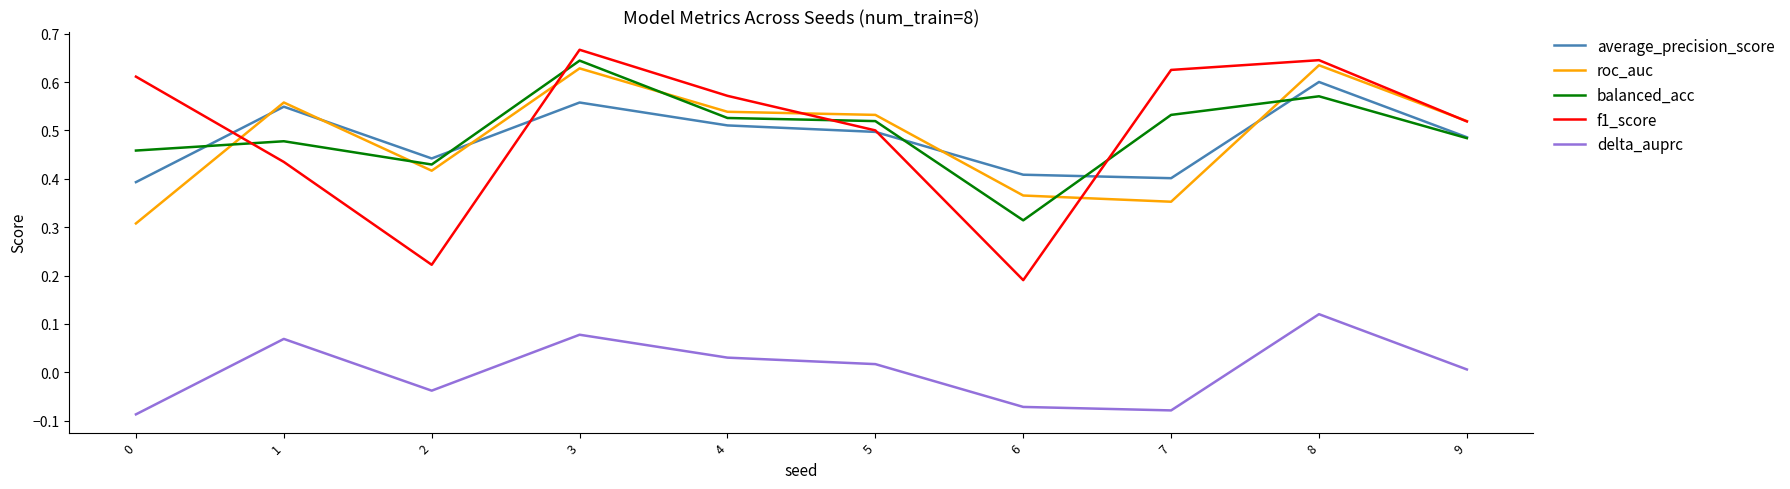

Where is f1_score nearest to the value 0?

6